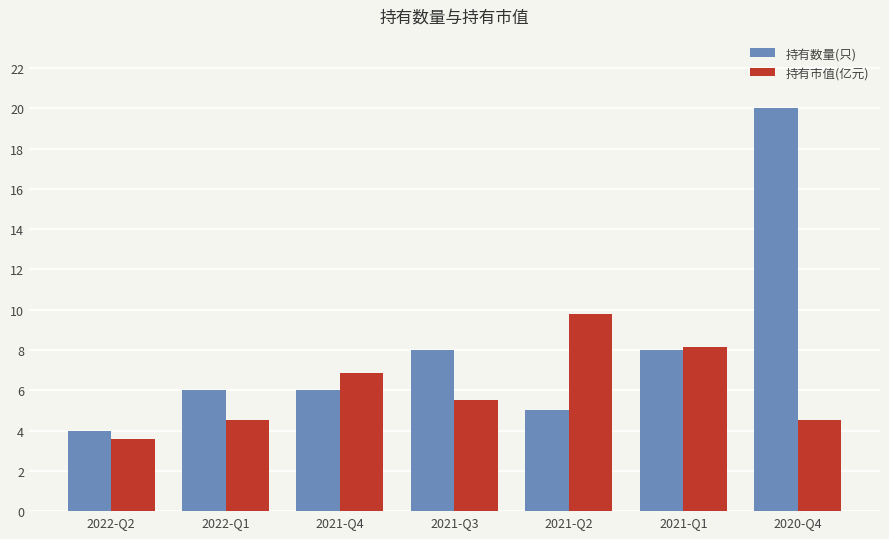

What are all the series names shown in the legend?

持有数量(只), 持有市值(亿元)